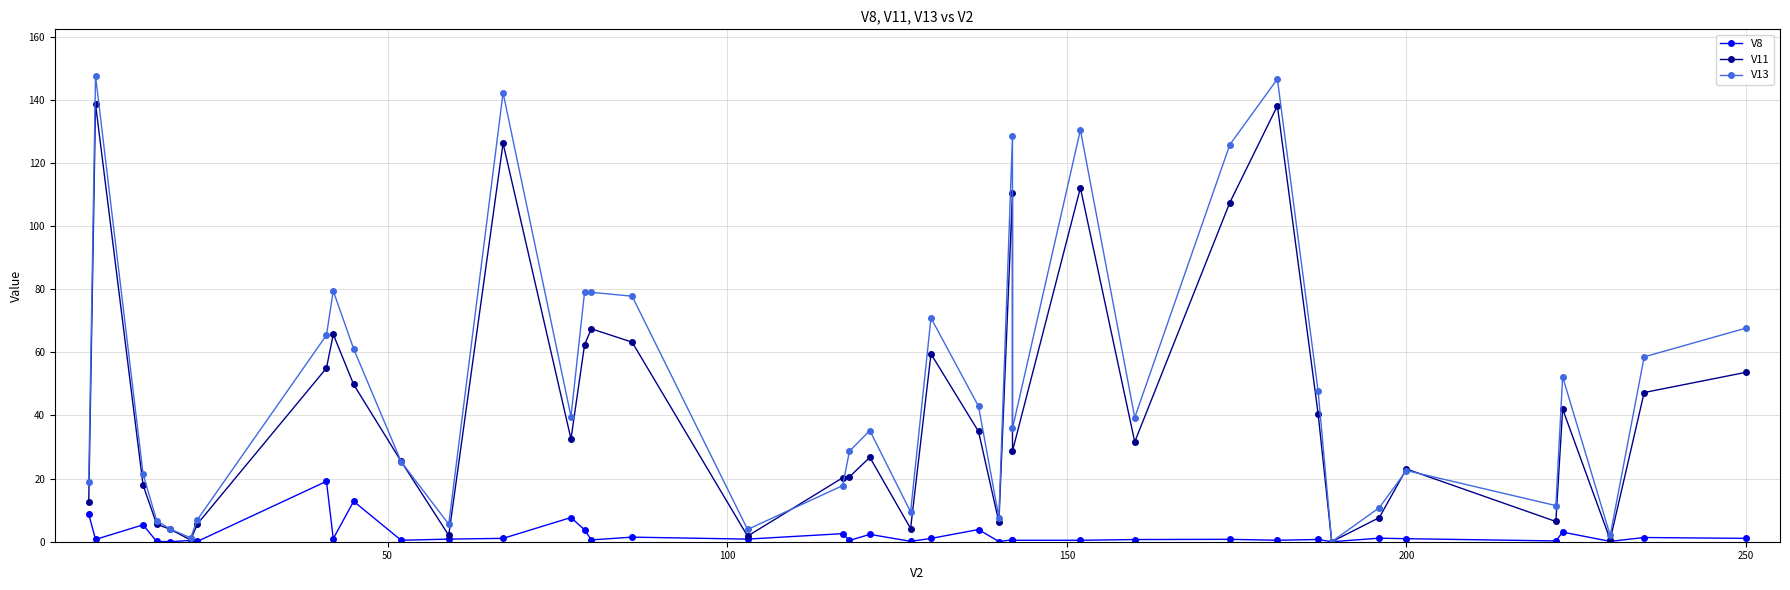

What is the highest value of the V8 series?

19.1